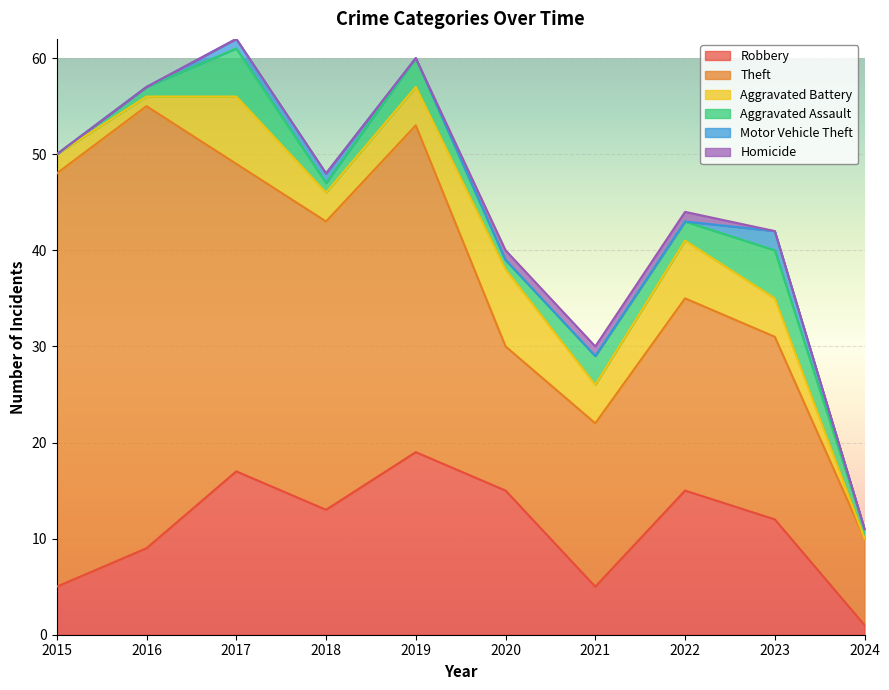

Which series has the largest total across all categories?

Theft